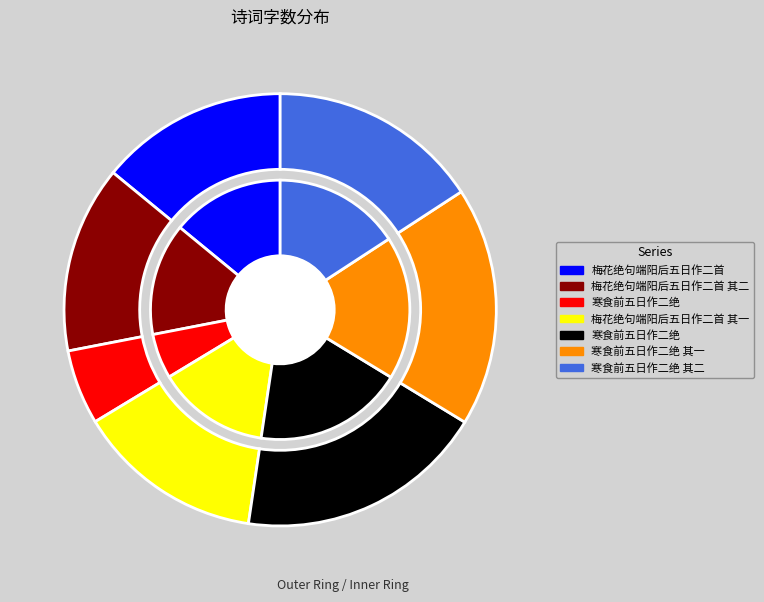

Rank the categories by value from lowest to highest.

寒食前五日作二绝, 梅花绝句端阳后五日作二首 其一, 梅花绝句端阳后五日作二首 其二, 梅花绝句端阳后五日作二首, 寒食前五日作二绝 其二, 寒食前五日作二绝 其一, 寒食前五日作二绝